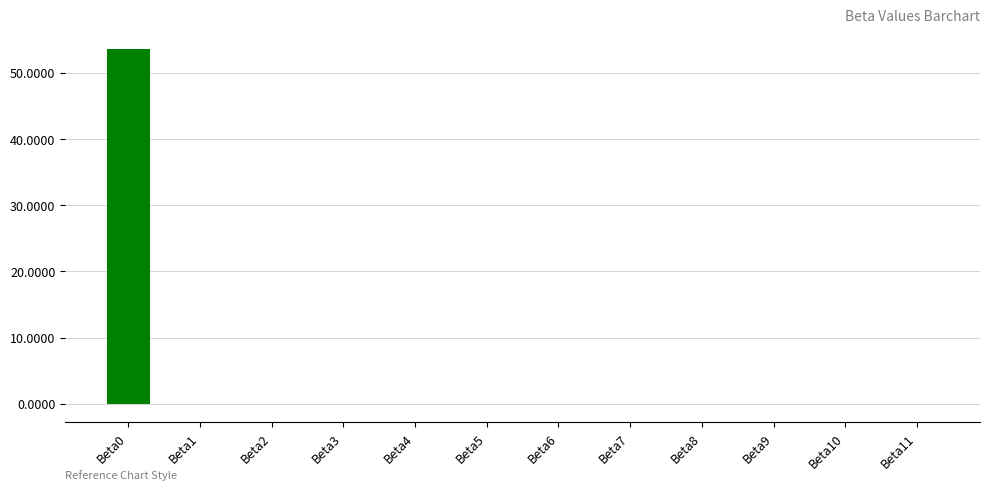

How many categories are shown in the chart?

12